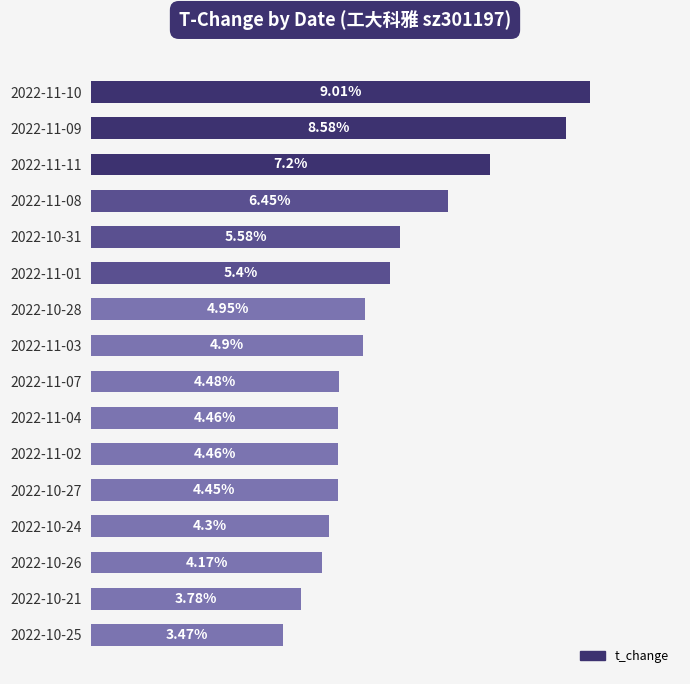

Between 2022-10-21 and 2022-10-27, which is larger?

2022-10-27